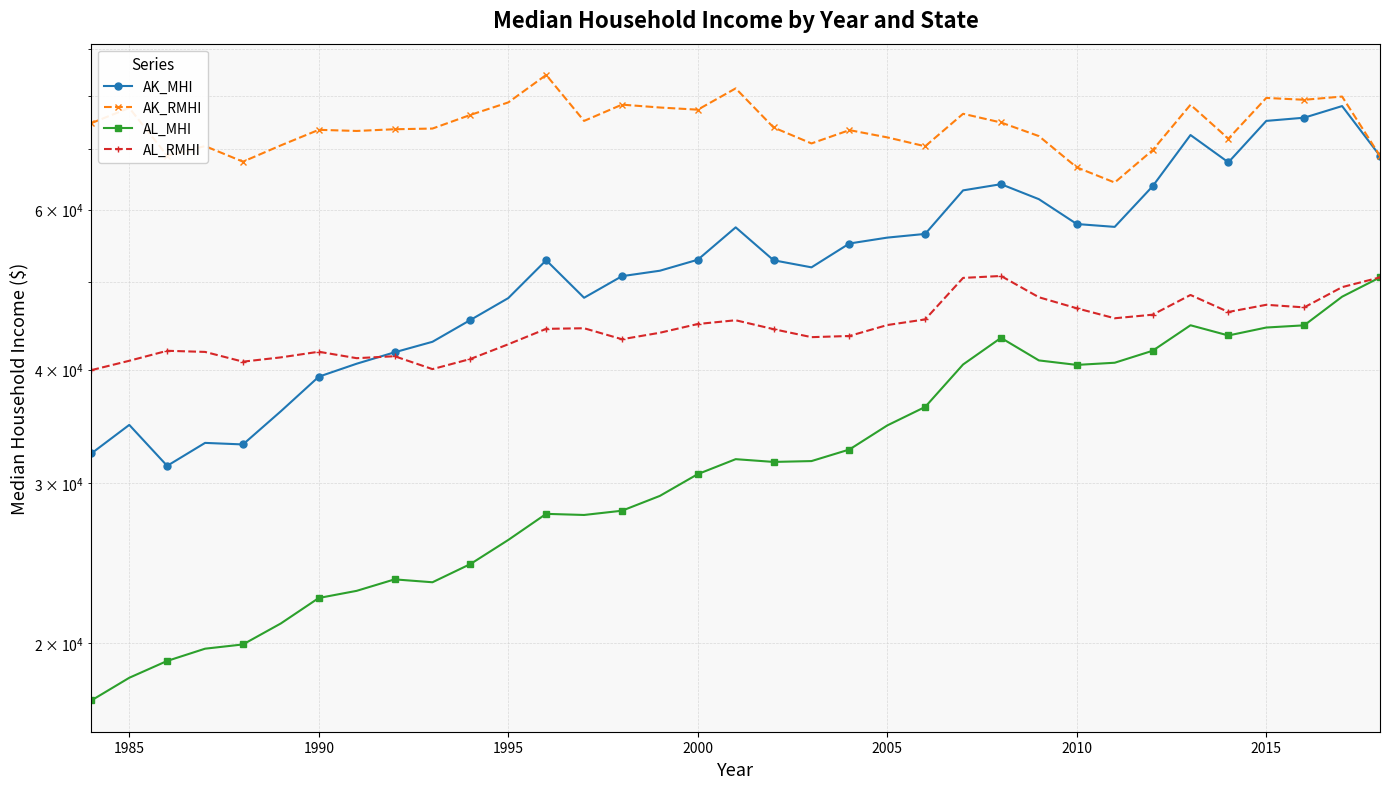

List the series in order of their overall mean, highest first.

AK_RMHI, AK_MHI, AL_RMHI, AL_MHI